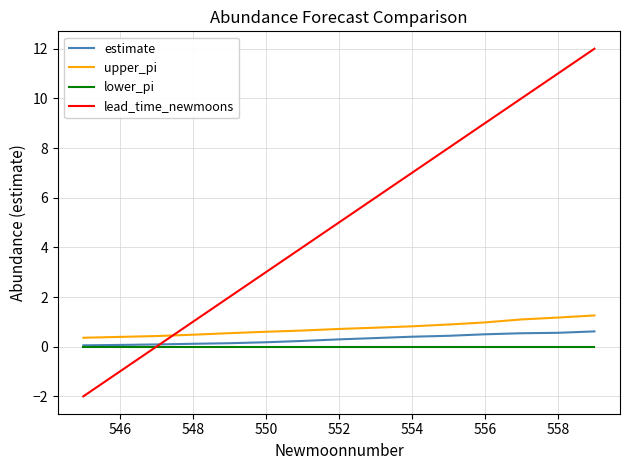

What is the maximum value shown in the chart?

12.0